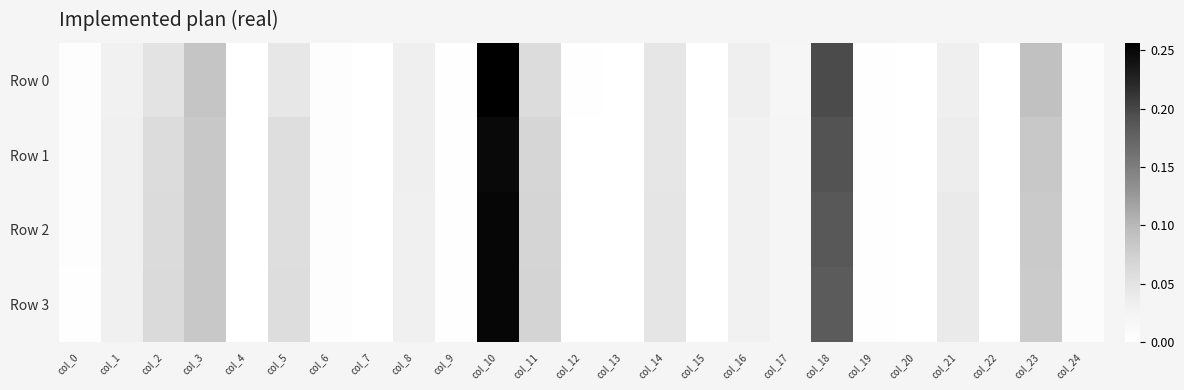

Reading left to right, list all the values displayed in this chart.

Row 0: col_0=0.0	col_1=0.0	col_2=0.0	col_3=0.1	col_4=0.0	col_5=0.0	col_6=0.0	col_7=0.0	col_8=0.0	col_9=0.0	col_10=0.3	col_11=0.1	col_12=0.0	col_13=0.0	col_14=0.0	col_15=0.0	col_16=0.0	col_17=0.0	col_18=0.2	col_19=0.0	col_20=0.0	col_21=0.0	col_22=0.0	col_23=0.1	col_24=0.0
Row 1: col_0=0.0	col_1=0.0	col_2=0.1	col_3=0.1	col_4=0.0	col_5=0.1	col_6=0.0	col_7=0.0	col_8=0.0	col_9=0.0	col_10=0.2	col_11=0.1	col_12=0.0	col_13=0.0	col_14=0.0	col_15=0.0	col_16=0.0	col_17=0.0	col_18=0.2	col_19=0.0	col_20=0.0	col_21=0.0	col_22=0.0	col_23=0.1	col_24=0.0
Row 2: col_0=0.0	col_1=0.0	col_2=0.1	col_3=0.1	col_4=0.0	col_5=0.1	col_6=0.0	col_7=0.0	col_8=0.0	col_9=0.0	col_10=0.2	col_11=0.1	col_12=0.0	col_13=0.0	col_14=0.0	col_15=0.0	col_16=0.0	col_17=0.0	col_18=0.2	col_19=0.0	col_20=0.0	col_21=0.0	col_22=0.0	col_23=0.1	col_24=0.0
Row 3: col_0=0.0	col_1=0.0	col_2=0.1	col_3=0.1	col_4=0.0	col_5=0.1	col_6=0.0	col_7=0.0	col_8=0.0	col_9=0.0	col_10=0.3	col_11=0.1	col_12=0.0	col_13=0.0	col_14=0.0	col_15=0.0	col_16=0.0	col_17=0.0	col_18=0.2	col_19=0.0	col_20=0.0	col_21=0.0	col_22=0.0	col_23=0.1	col_24=0.0